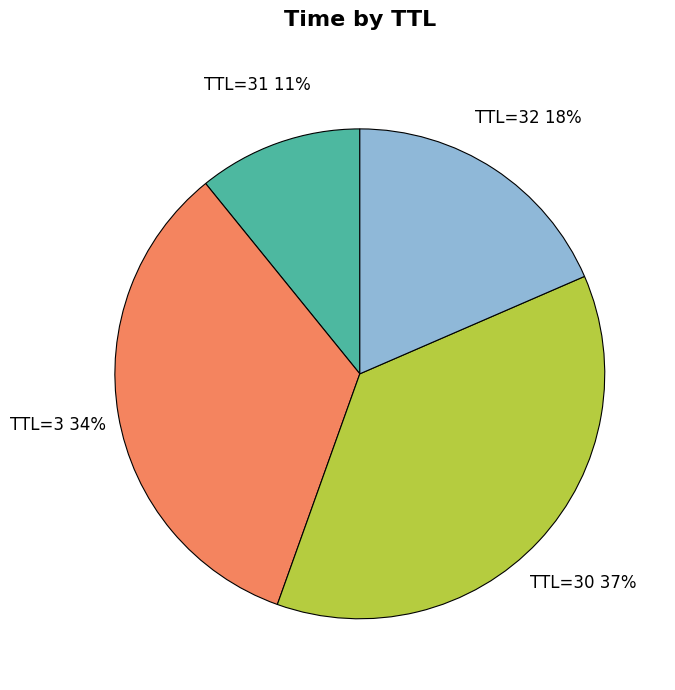

Combined, do TTL=30 and TTL=31 account for over 50%?

No